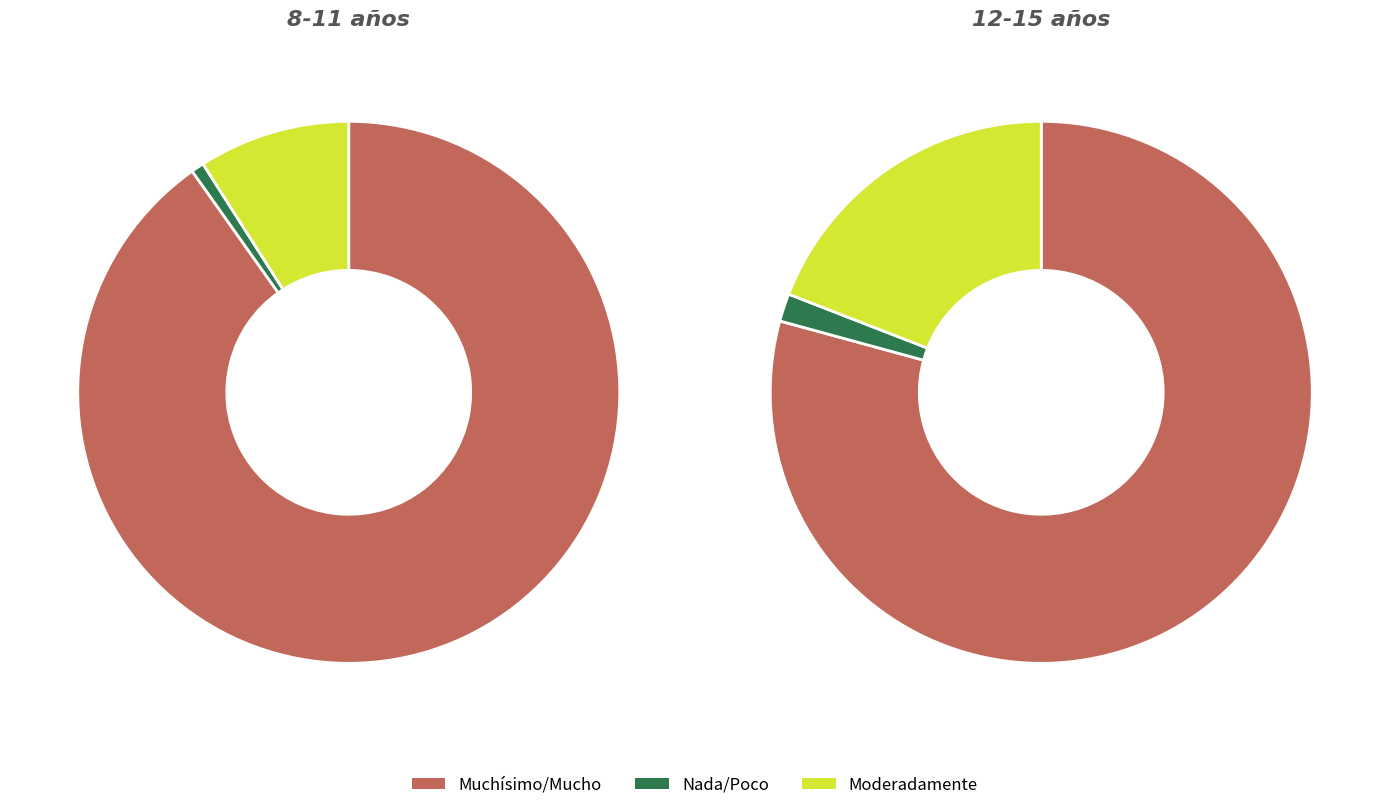

What percentage is NOT represented by Poco?

99.2%